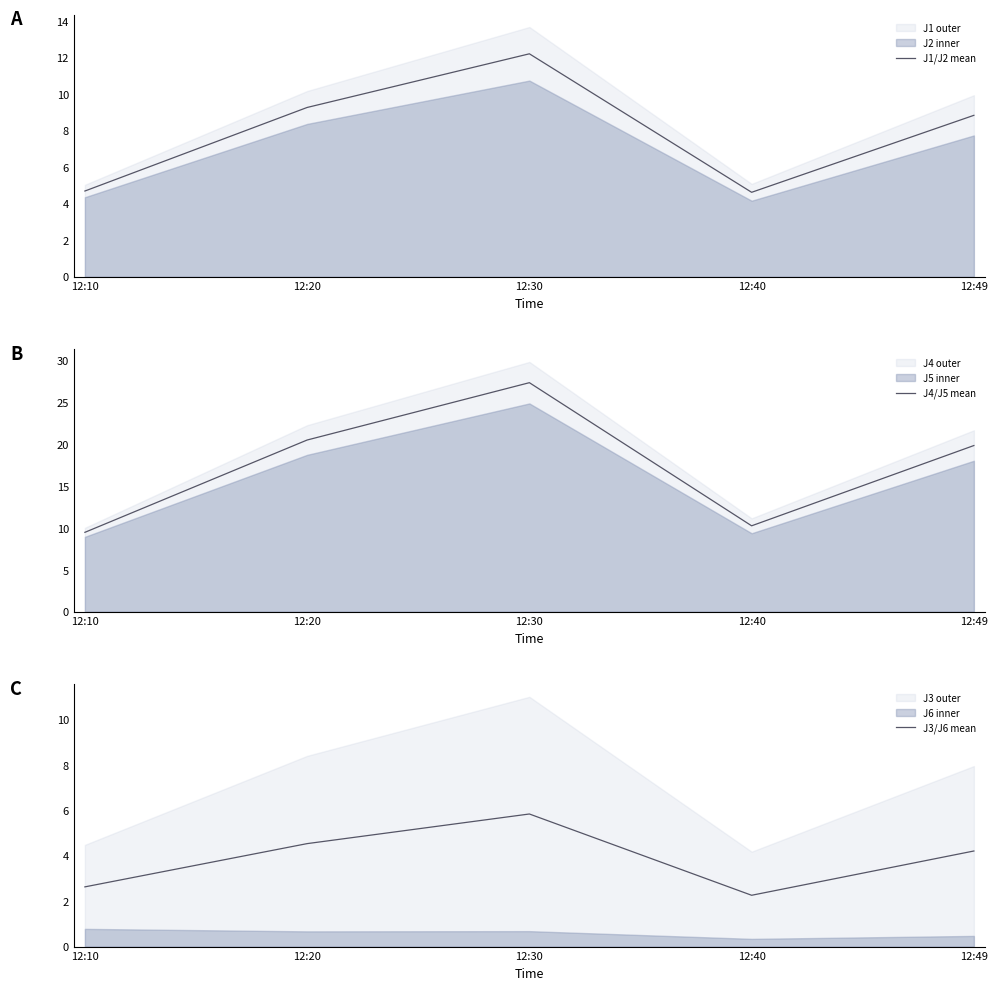

Reading left to right, transcribe all the data shown in this chart.

J1/J2 mean: 12:10=4.7	12:20=9.3	12:30=12.2	12:40=4.6	12:49=8.8
J4/J5 mean: 12:10=9.5	12:20=20.5	12:30=27.4	12:40=10.3	12:49=19.9
J3/J6 mean: 12:10=2.6	12:20=4.5	12:30=5.8	12:40=2.3	12:49=4.2